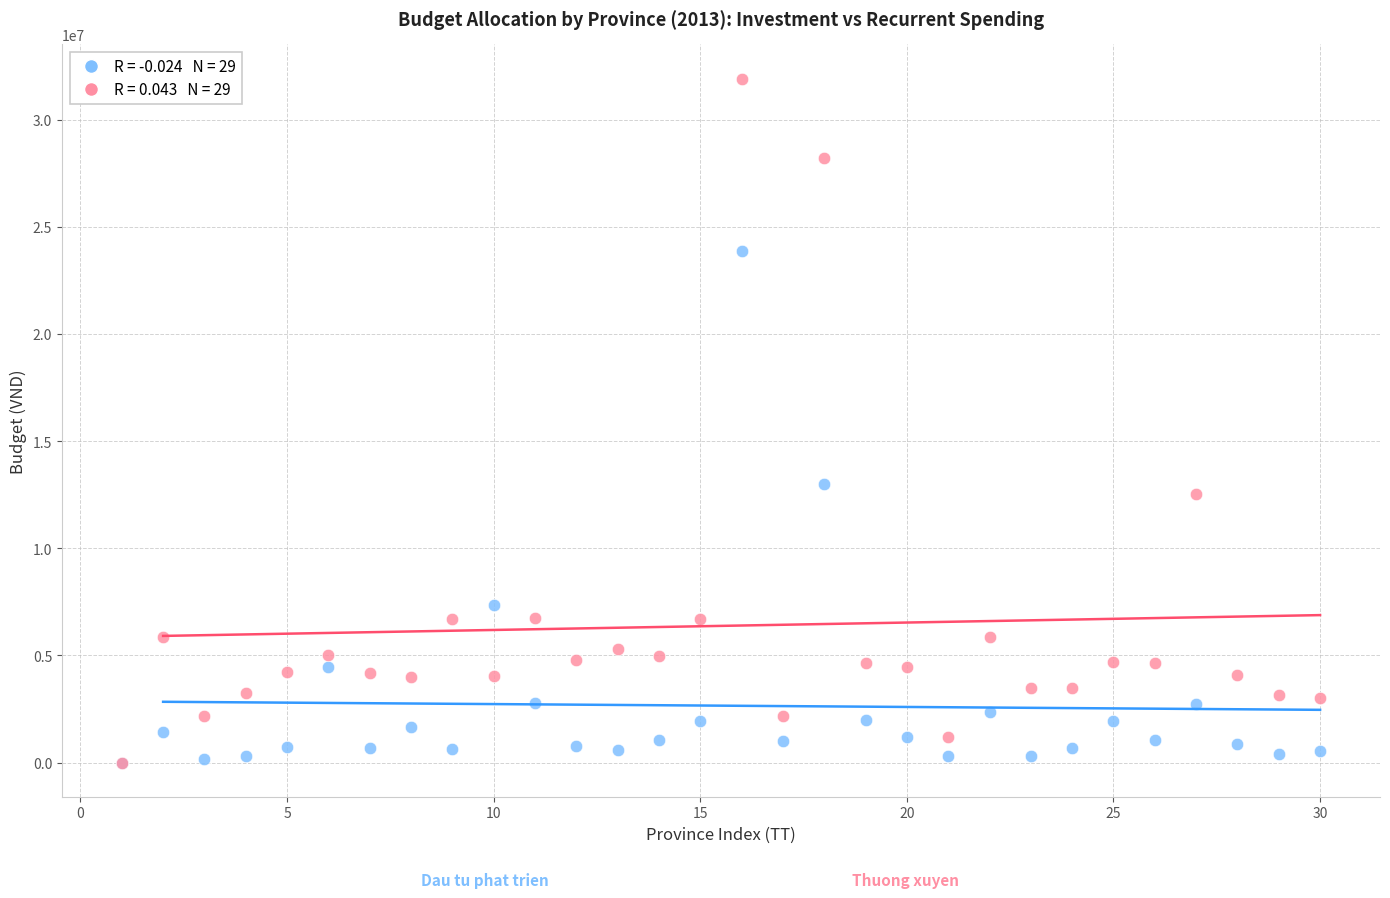

Across all series, what Y value is closest to 15958243?

12978810